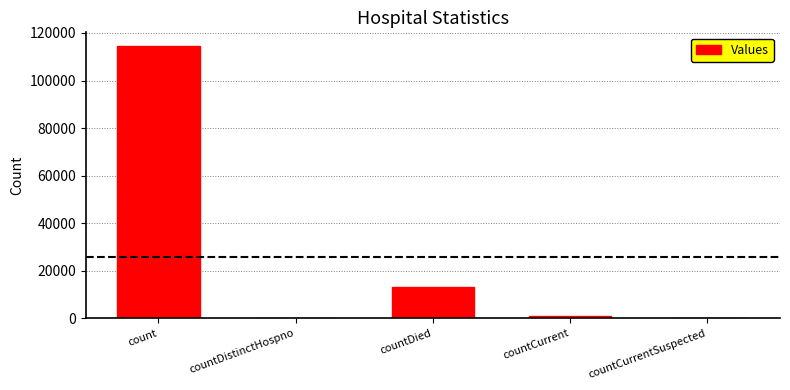

Between countDistinctHospno and countCurrent, which is larger?

countCurrent